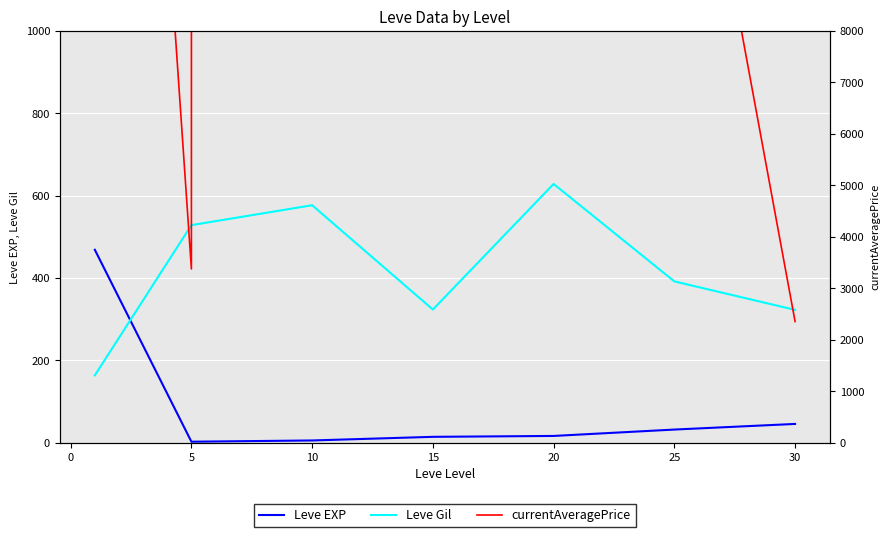

At which label is Leve Gil closest to 395?

25